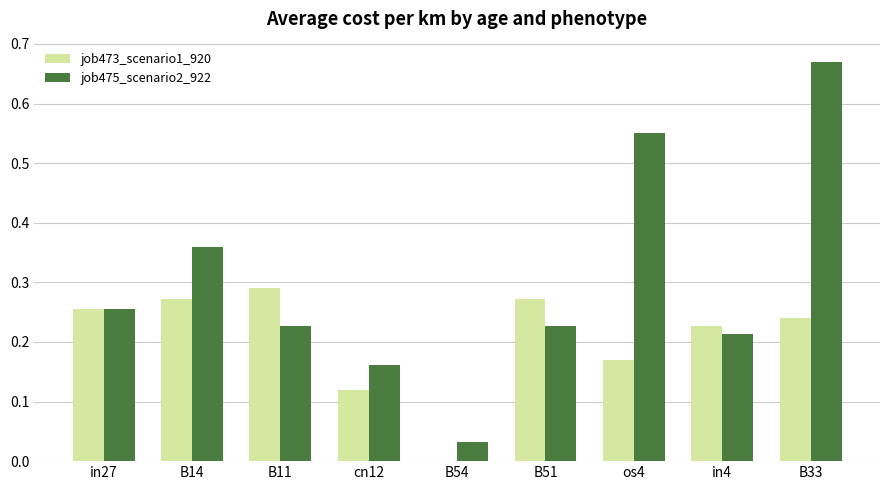

True or false: job475_scenario2_922 has a value of 0.1 at B11.

False